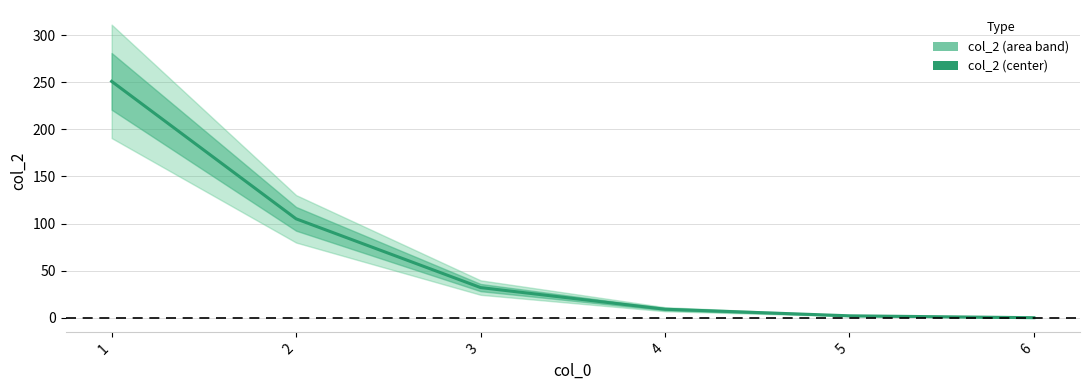

What value does the data have at 1, to the nearest 10?

250